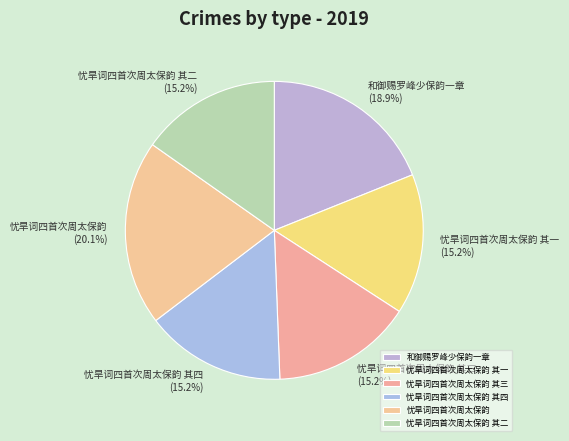

How many segments does this pie chart have?

6